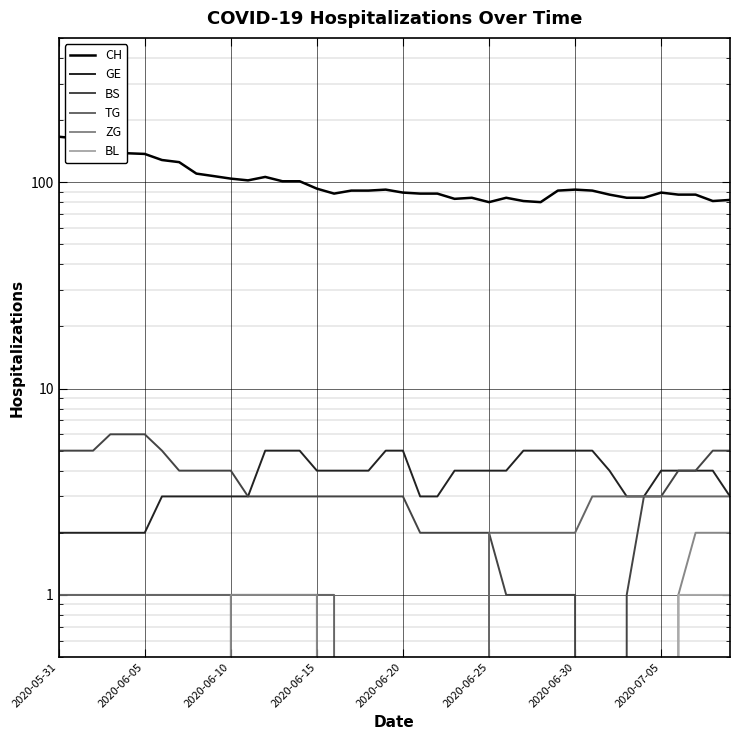

Reading right to left, what are all the values shown in this chart?

CH: 82	81	87	87	89	84	84	87	91	92	91	80	81	84	80	84	83	88	88	89	92	91	91	88	93	101	101	106	102	104	107	110	125	128	137	138	138	162	163	166
GE: 3	4	4	4	4	3	3	4	5	5	5	5	5	4	4	4	4	3	3	5	5	4	4	4	4	5	5	5	3	3	3	3	3	3	2	2	2	2	2	2
BS: 5	5	4	4	3	3	1	0	0	1	1	1	1	1	2	2	2	2	2	3	3	3	3	3	3	3	3	3	3	4	4	4	4	5	6	6	6	5	5	5
TG: 3	3	3	3	3	3	3	3	3	2	2	2	2	2	2	0	0	0	0	0	0	0	0	1	1	1	1	1	1	1	1	1	1	1	1	1	1	1	1	1
ZG: 2	2	2	1	0	0	0	0	0	0	0	0	0	0	0	0	0	0	0	0	0	0	0	0	1	1	1	1	1	1	0	0	0	0	0	0	0	0	0	0
BL: 1	1	1	1	0	0	0	0	0	0	0	0	0	0	0	0	0	0	0	0	0	0	0	0	0	0	0	0	0	0	0	0	0	0	0	0	0	0	0	0